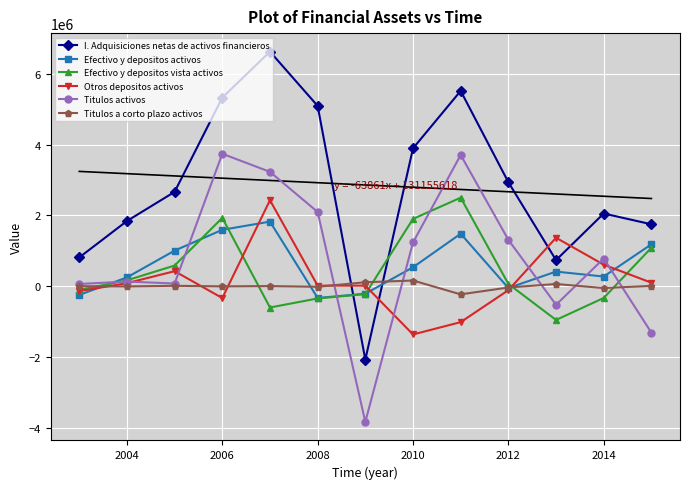

What is the lowest value of the Titulos activos series?

-3840955